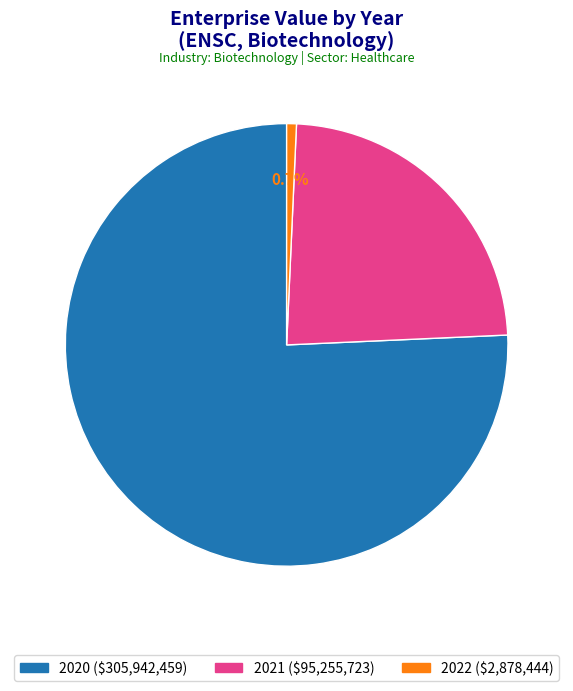

The 2020 slice represents 88% of the pie. True or false?

False